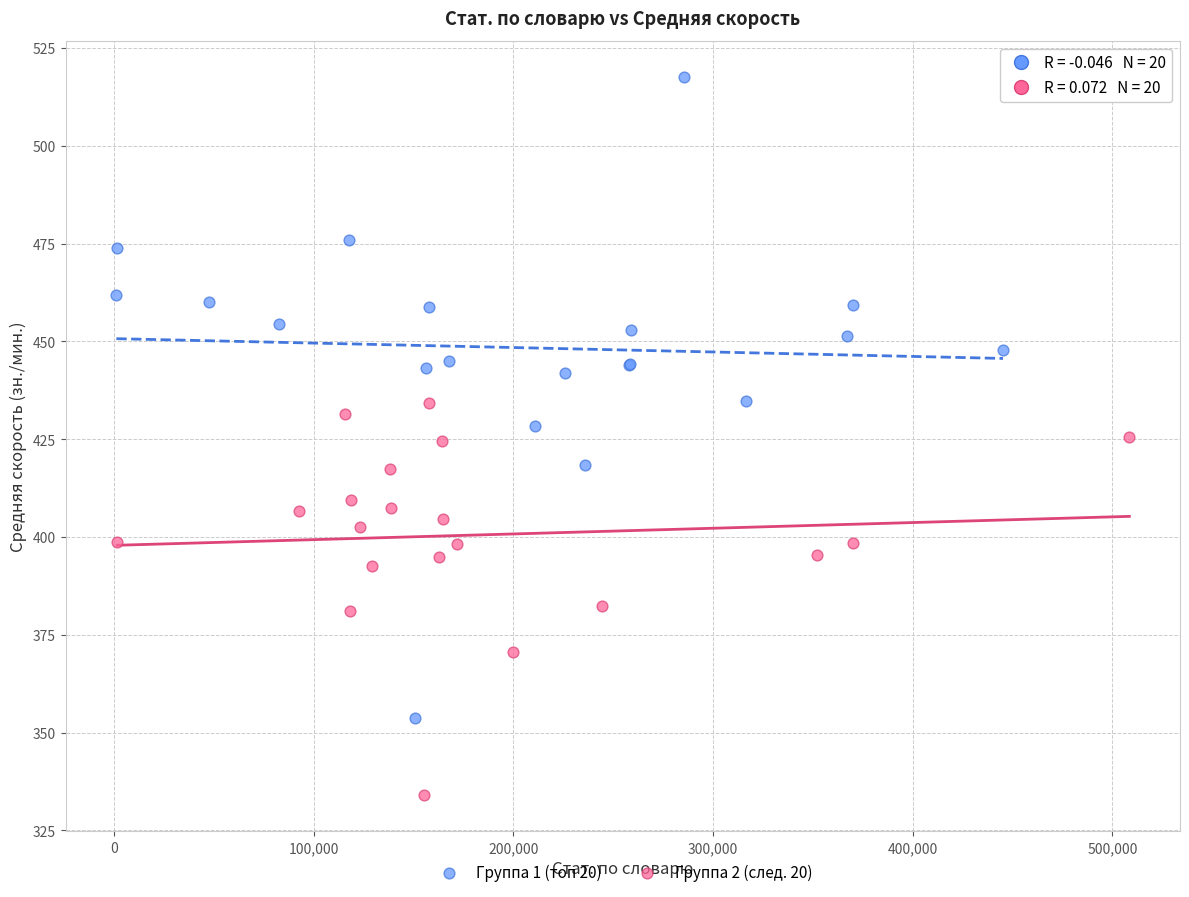

Which series reaches the maximum Y coordinate?

Группа 1 (топ 20)